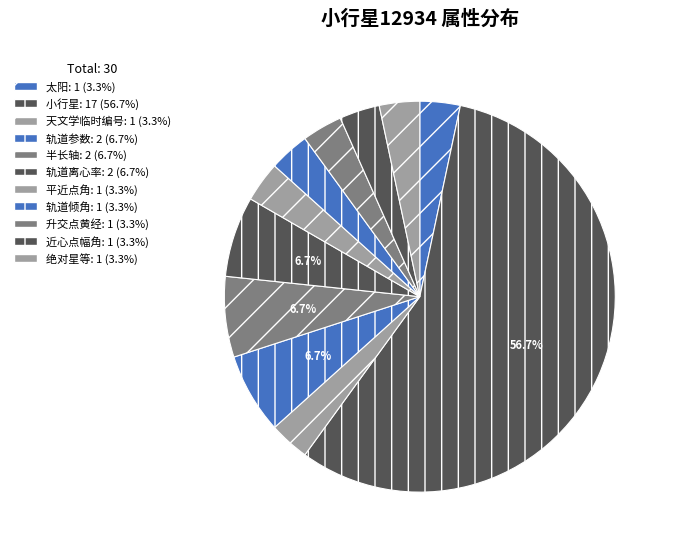

Is it true that 太阳 is 3% of the pie?

True